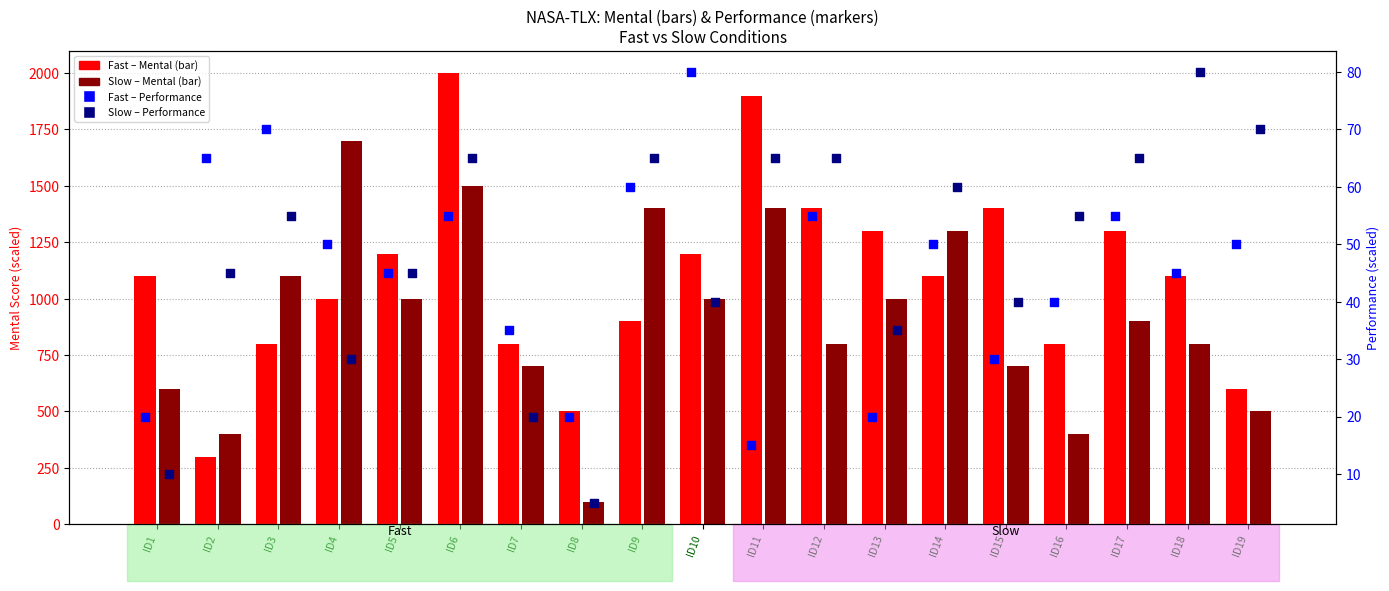

Which series contains the highest Y value?

Fast Mental